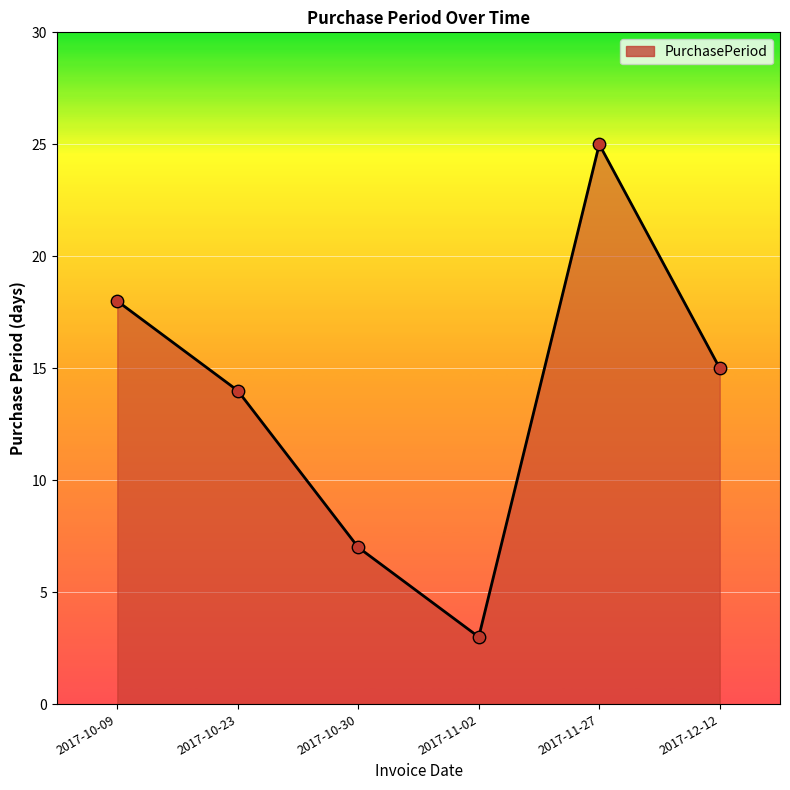

What is the ratio of the value at 2017-11-02 to the value at 2017-10-30?

0.4